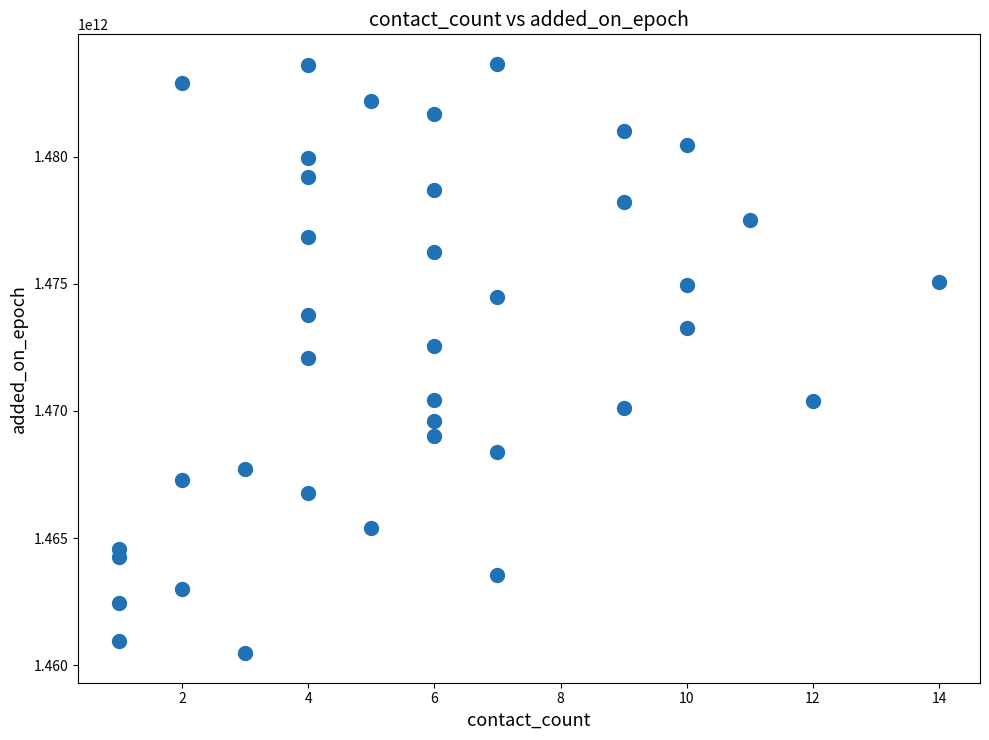

What is the range of X values (max minus min)?

13